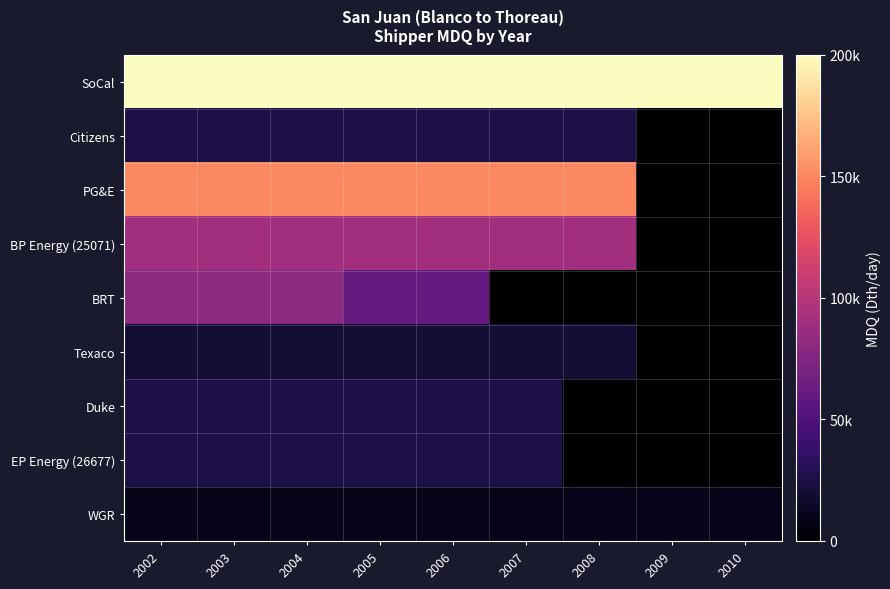

List the series in order of their peak value, lowest first.

WGR, Texaco, Citizens, Duke, EP Energy (26677), BRT, BP Energy (25071), PG&E, SoCal